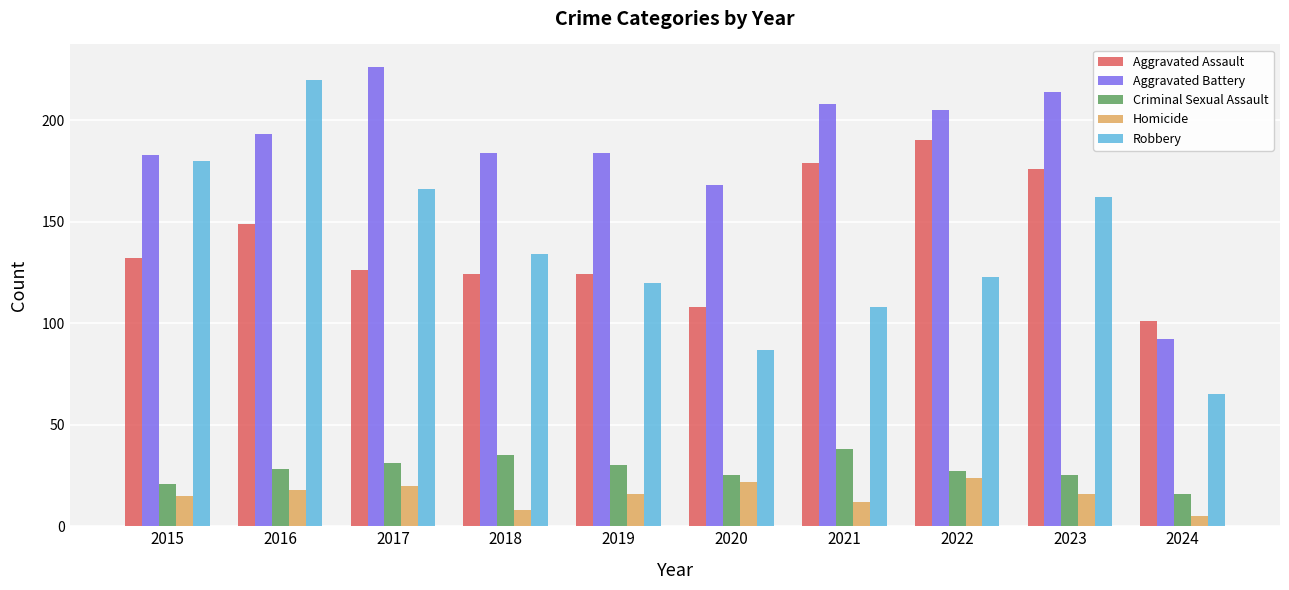

At which category does the chart reach its peak across all series?

2017